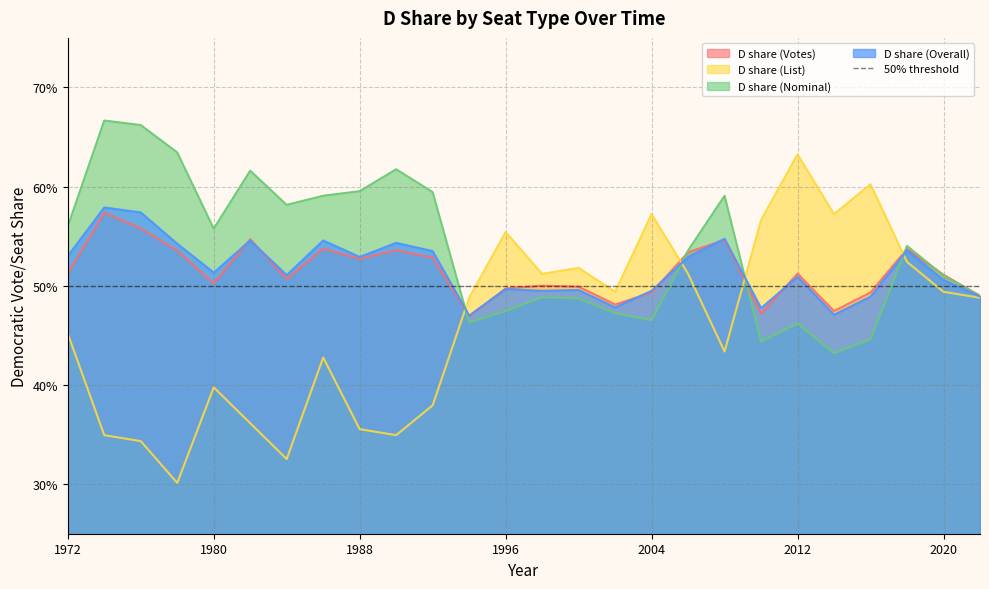

Is it true that D share (List) equals 0.5 at 1976?

False